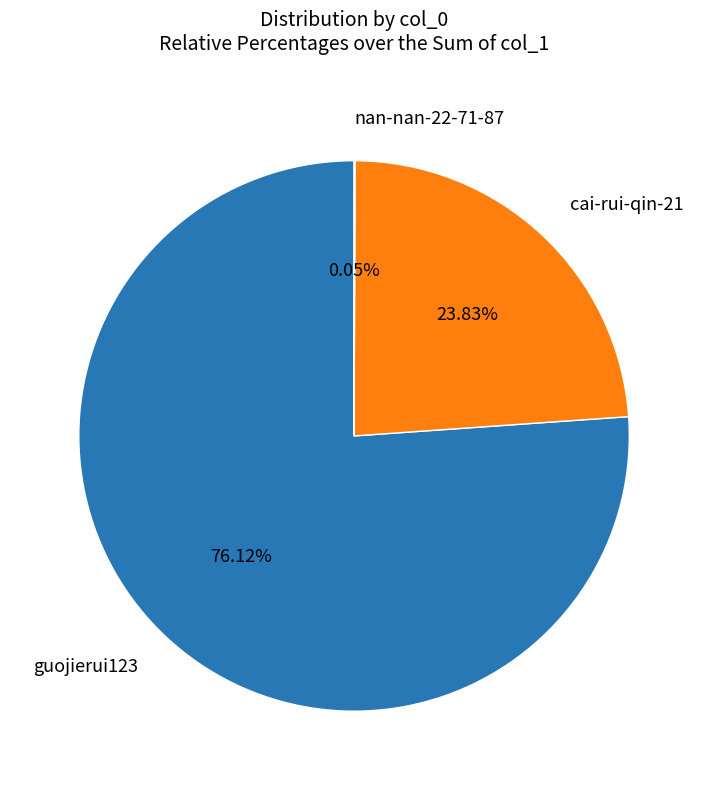

Is the sum of cai-rui-qin-21 and guojierui123 greater than half?

Yes